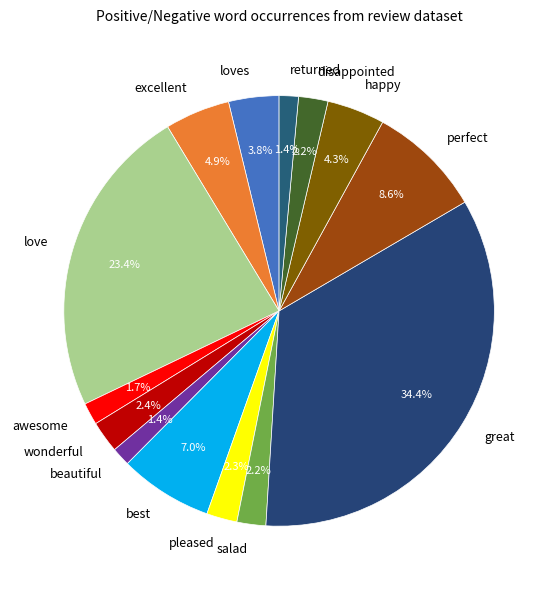

Do wonderful and happy together represent more than half of the pie?

No